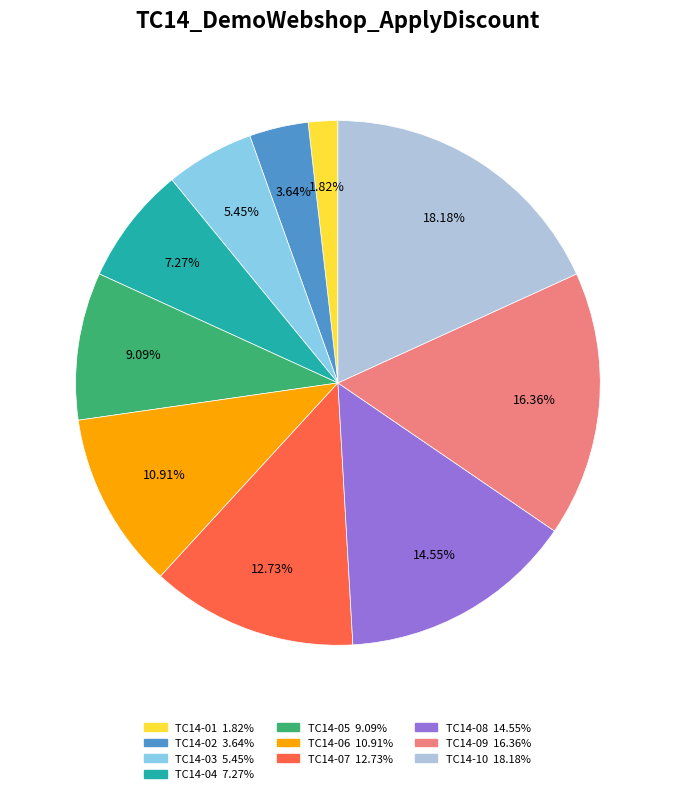

Which slice is the largest?

TC14-10